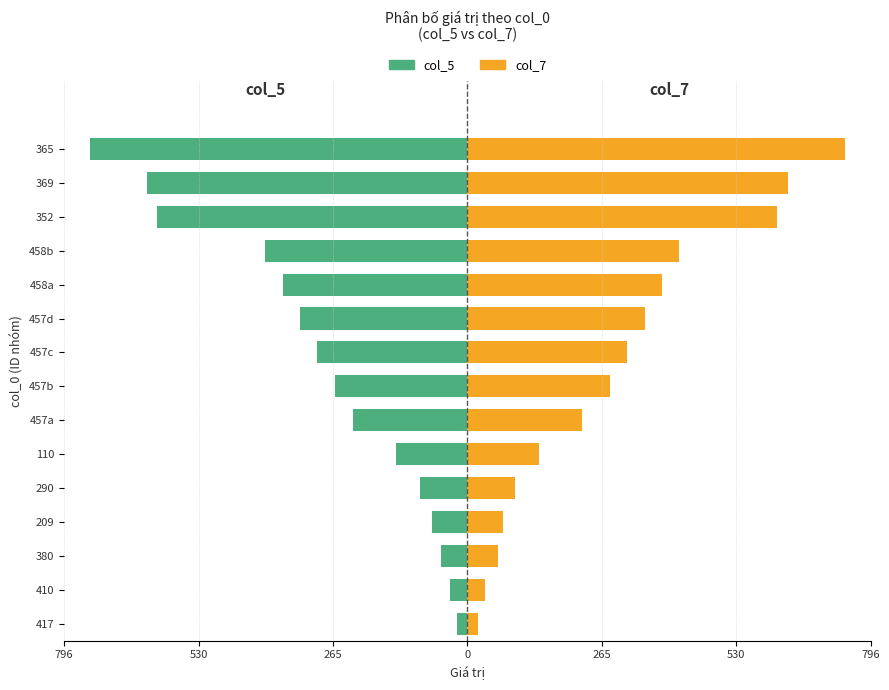

Is the value of col_5 (Maschi-style) at 457c greater than the value of col_7 (Femmine-style) at 458b?

No